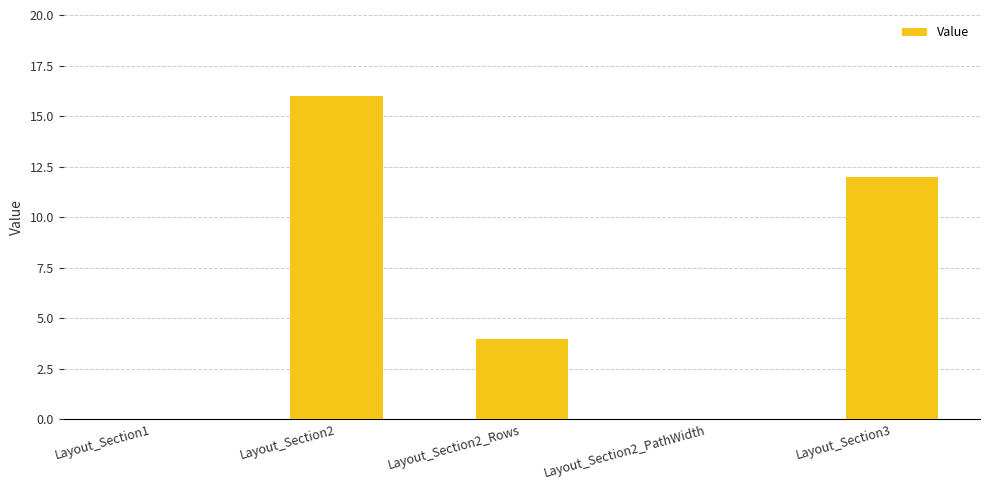

What is the change in value from Layout_Section1 to Layout_Section2?

+16